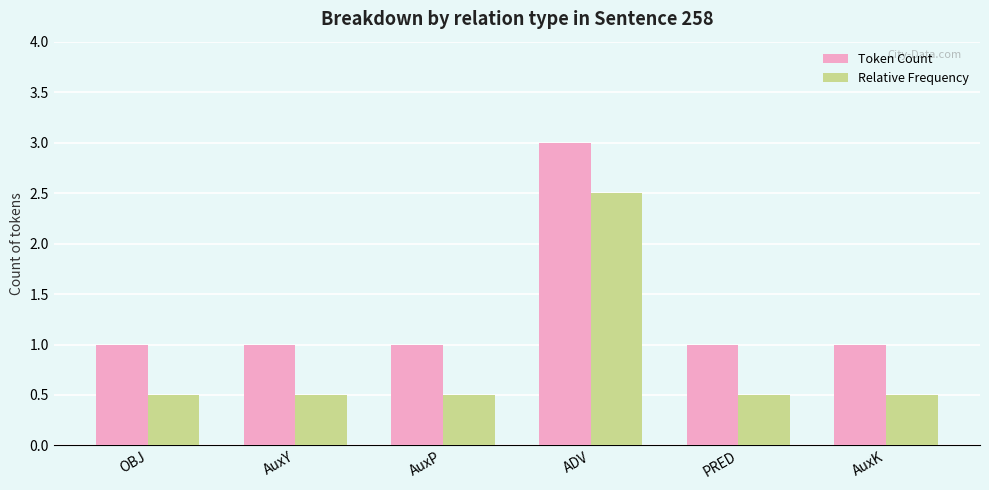

Does the chart contain stacked bars?

No